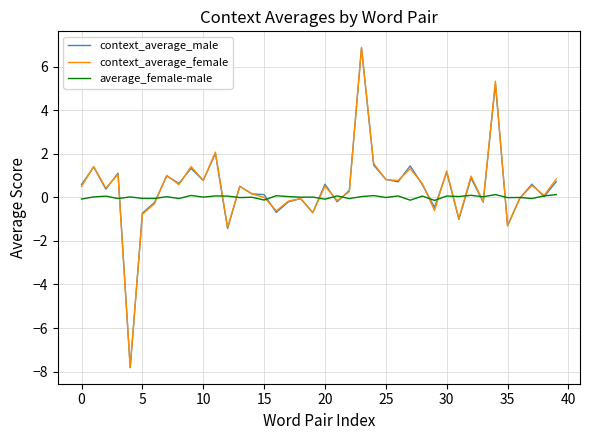

True or false: average_female-male has more than 1 interior local peaks.

True